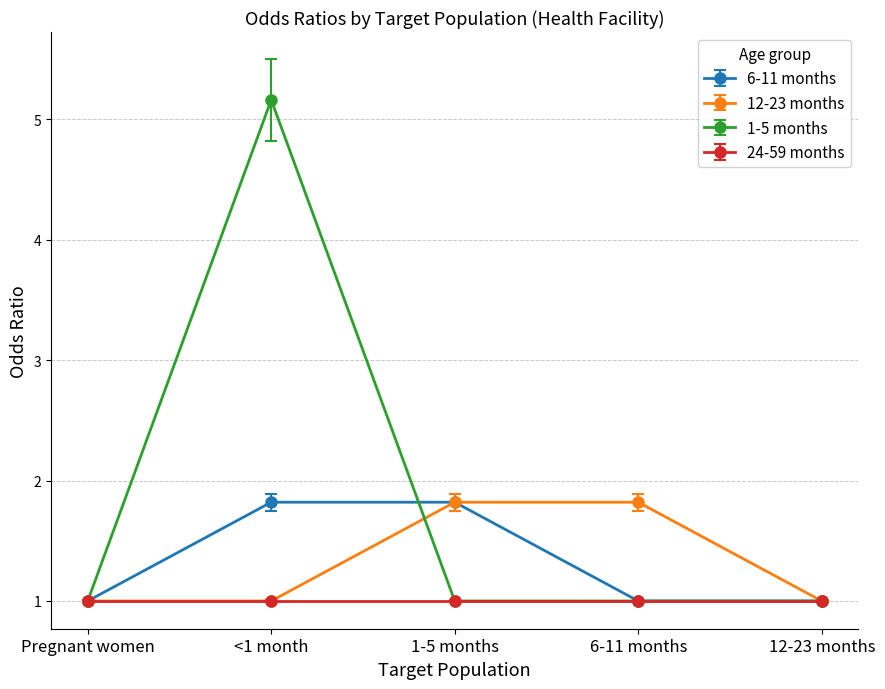

True or false: 12-23 months has more than 1 interior local peaks.

False